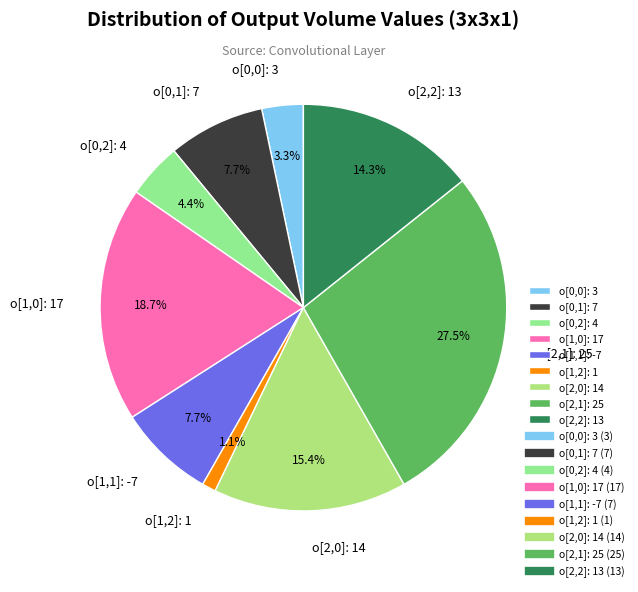

To the nearest percent, what is the difference between the largest and smallest slice percentages?

26%